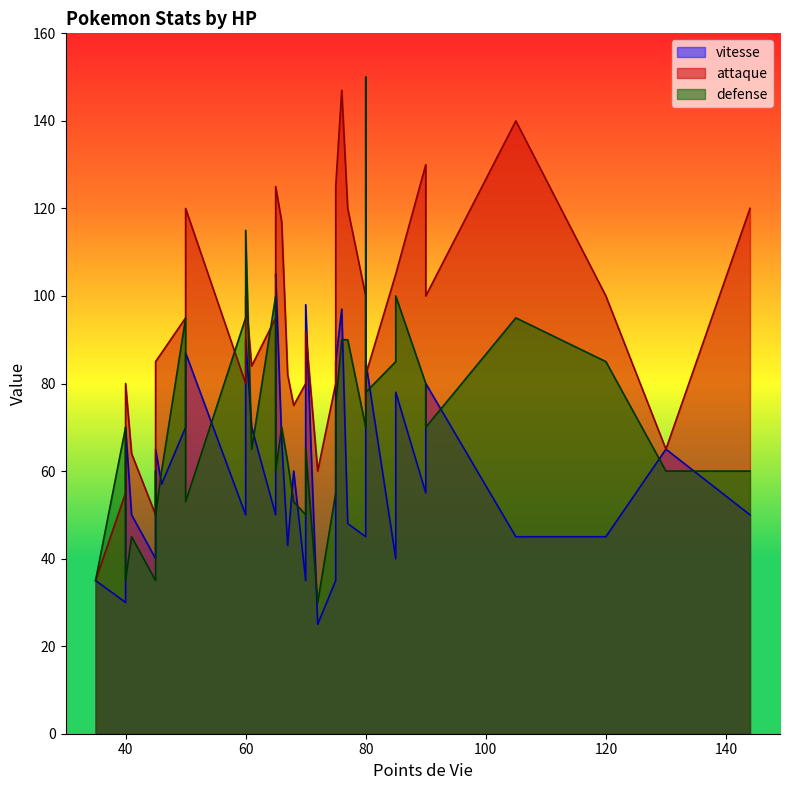

List the labels in order of attaque value, smallest first.

35, 45, 40, 72, 41, 130, 40, 80, 68, 45, 60, 75, 40, 70, 67, 80, 61, 45, 46, 70, 70, 50, 65, 60, 120, 80, 90, 65, 85, 50, 85, 66, 144, 50, 77, 75, 65, 90, 105, 76